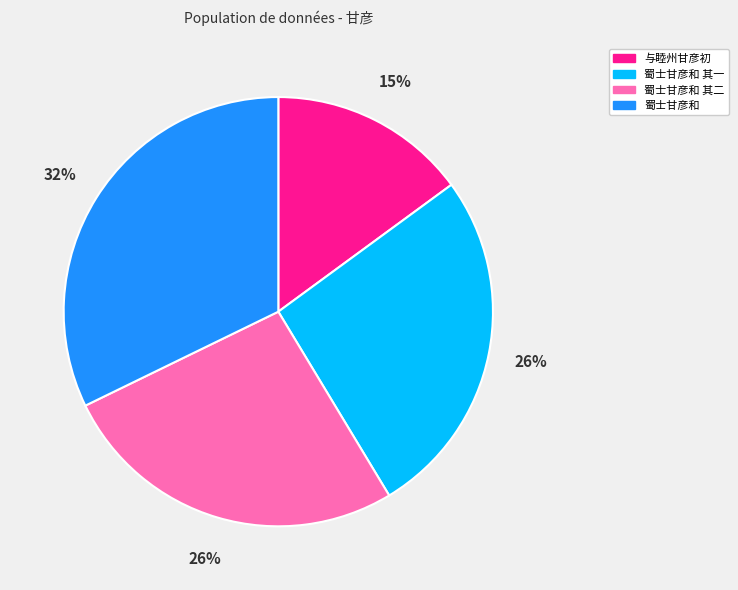

Which slice is the smallest?

与睦州甘彦初